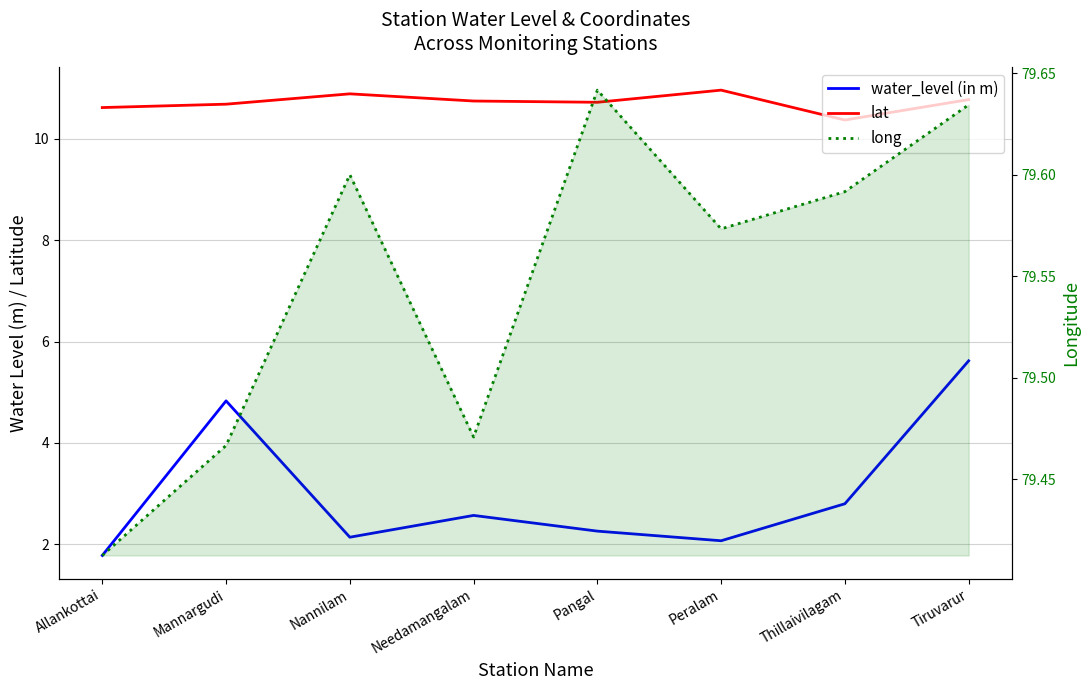

Is the value of lat at Needamangalam greater than the value of long at Pangal?

No